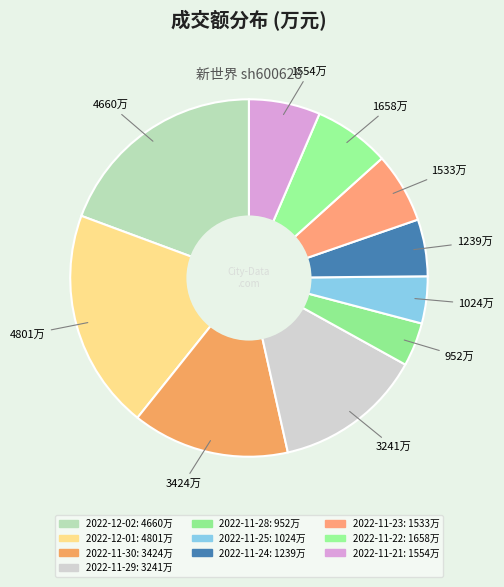

Which slice is the largest?

2022-12-01